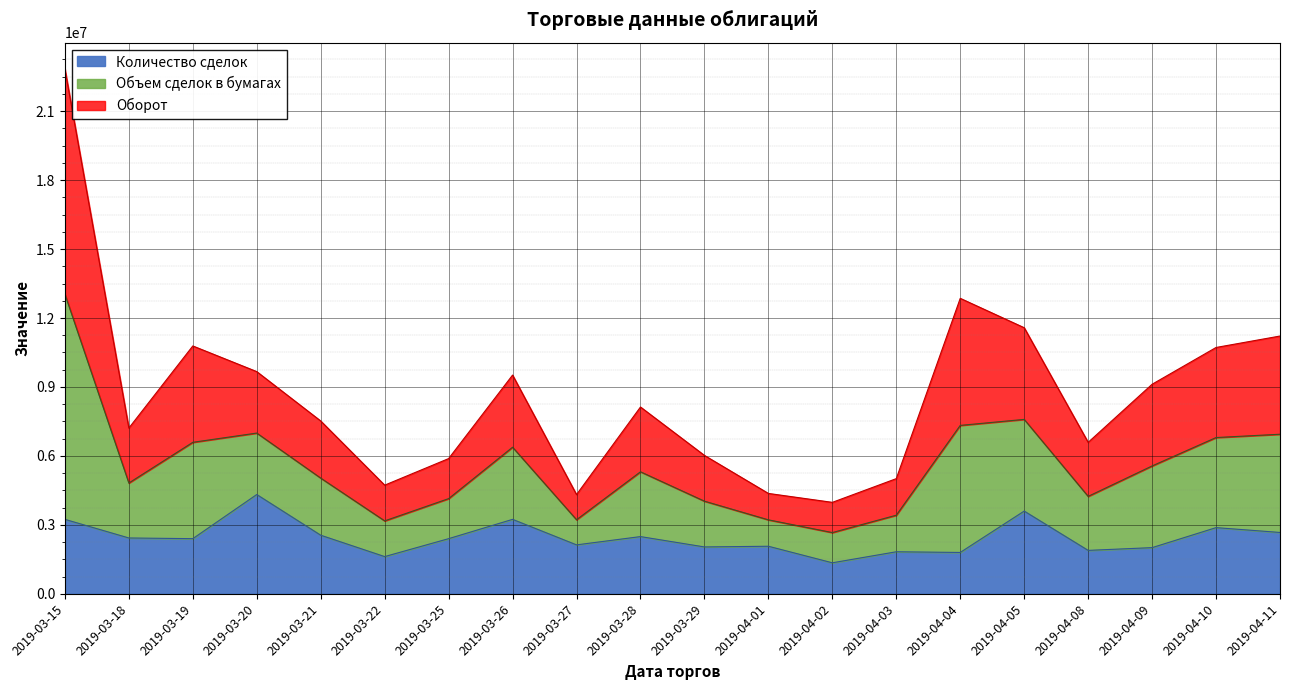

What is the total value across all series at 2019-03-19?

10784096.1